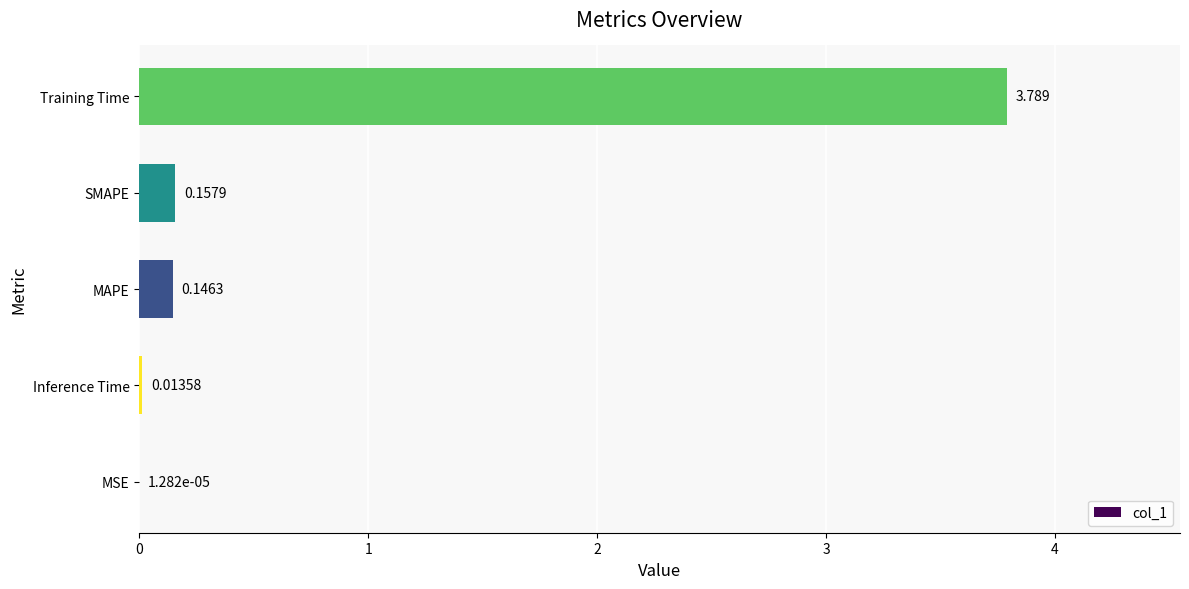

Where is the data nearest to the value 1?

SMAPE